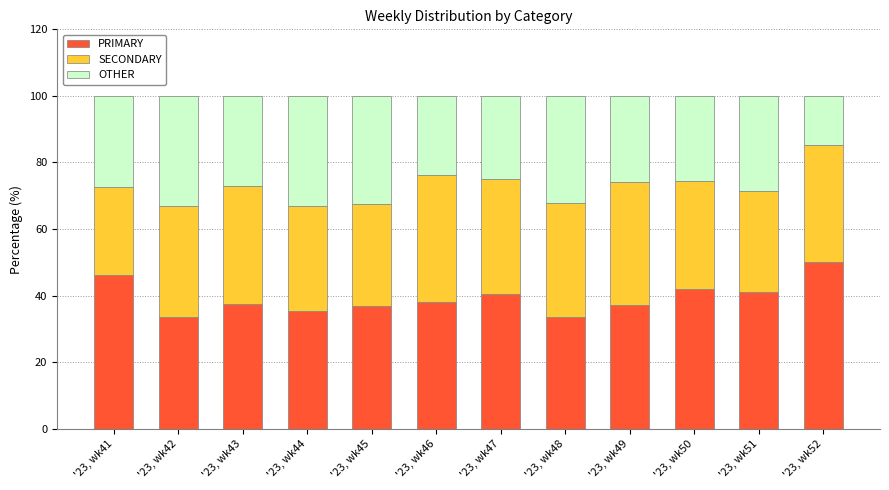

What is the maximum value for PRIMARY?

50.0